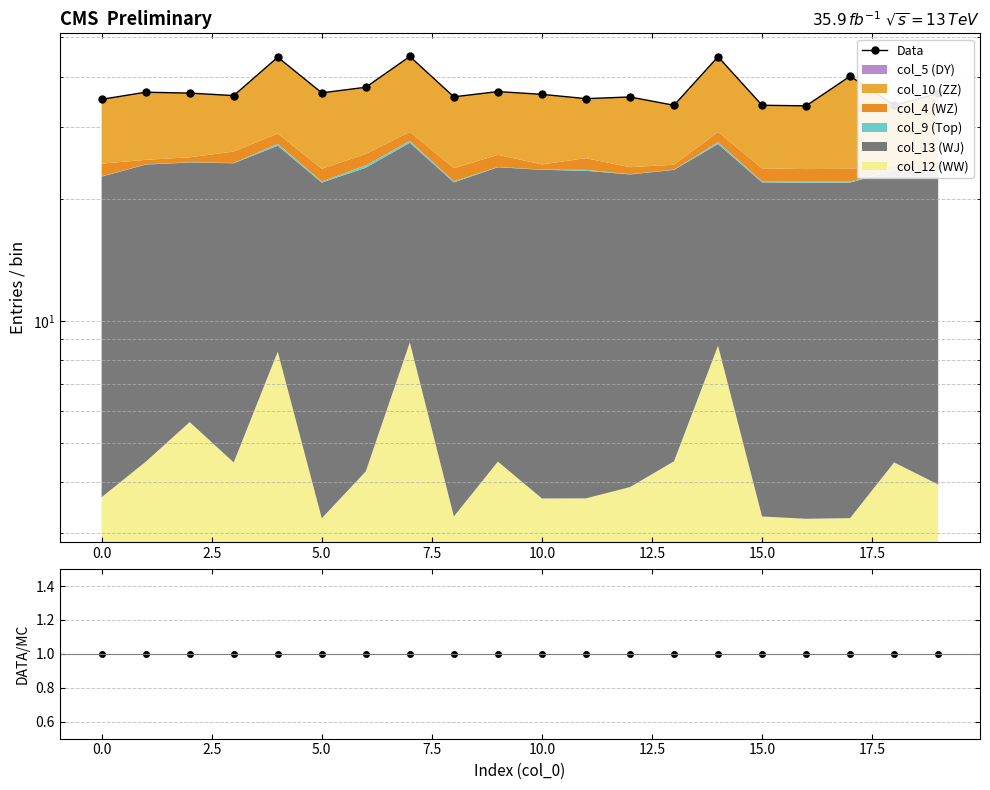

How many lines are shown in the chart?

1